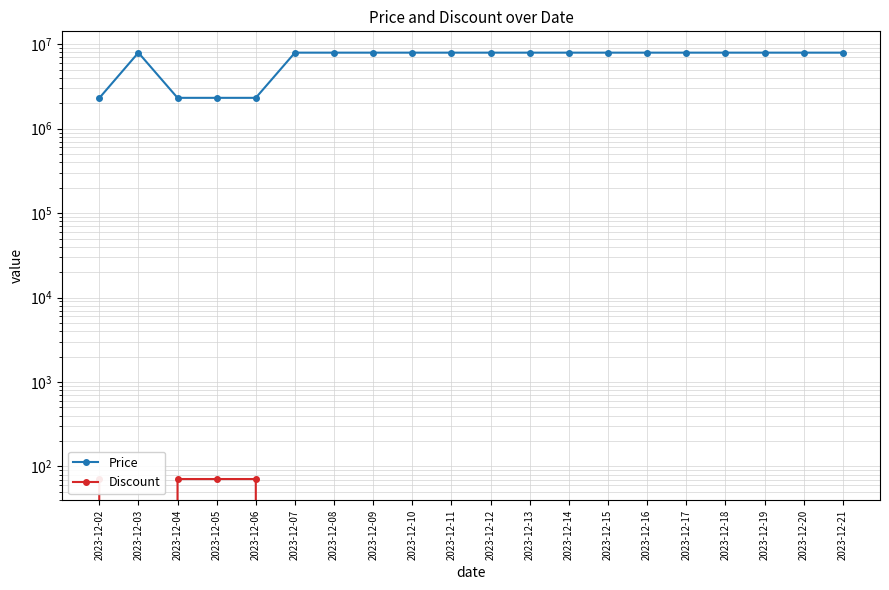

What is the difference between the maximum and minimum values in the Price series?

5646100